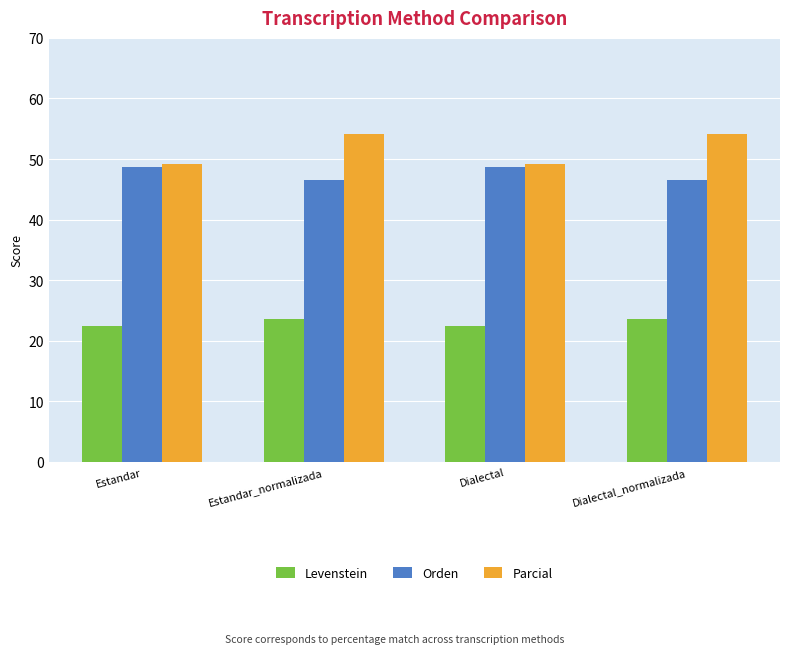

What is the highest value of the Levenstein series?

23.7